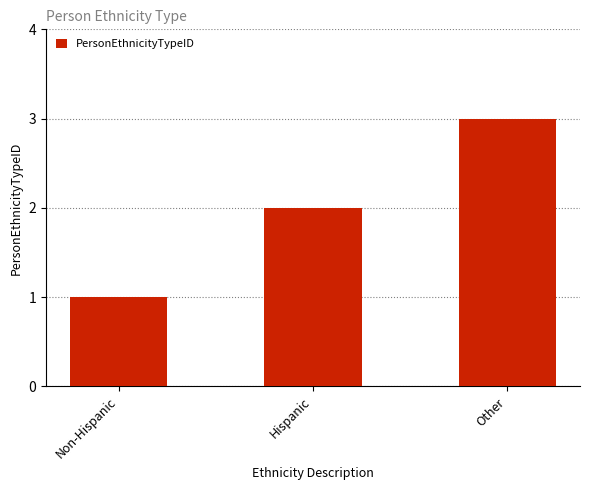

What is the average value?

2